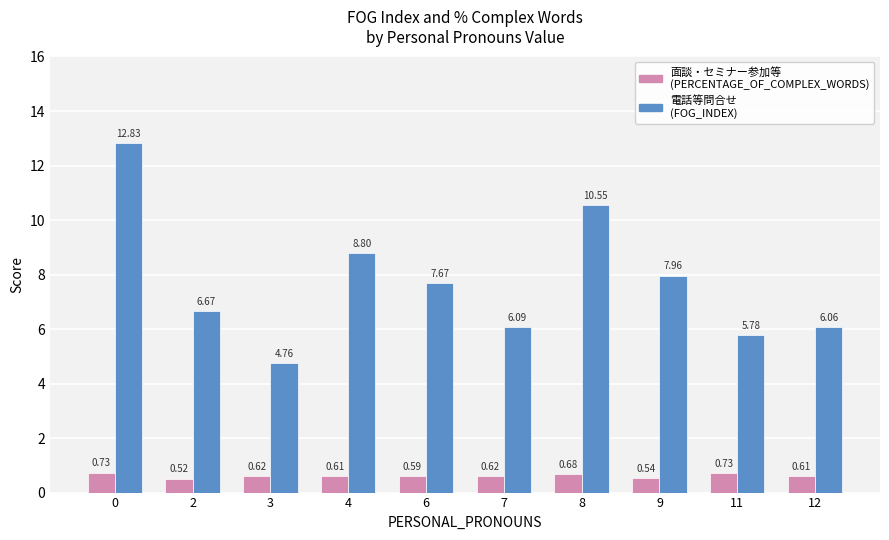

What is the total value across all series at 0?

13.6